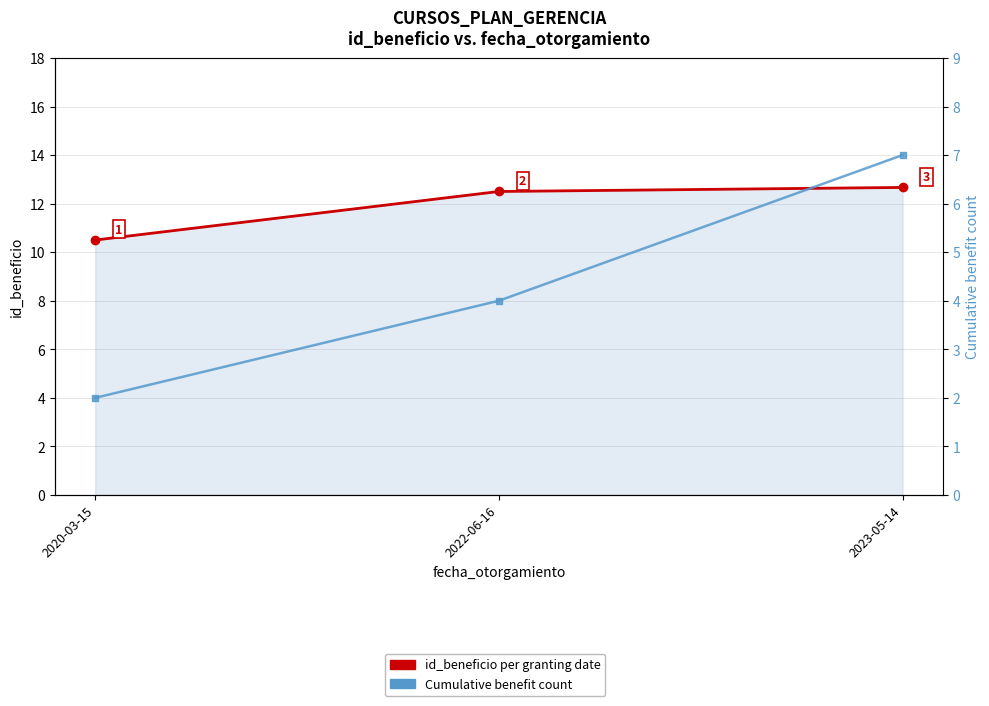

How many distinct data groups are displayed?

2